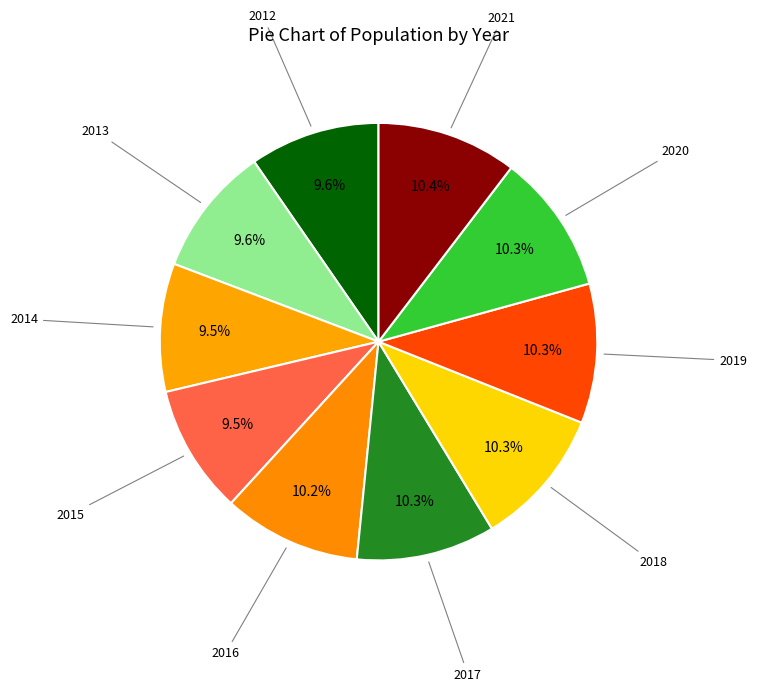

How many segments does this pie chart have?

10